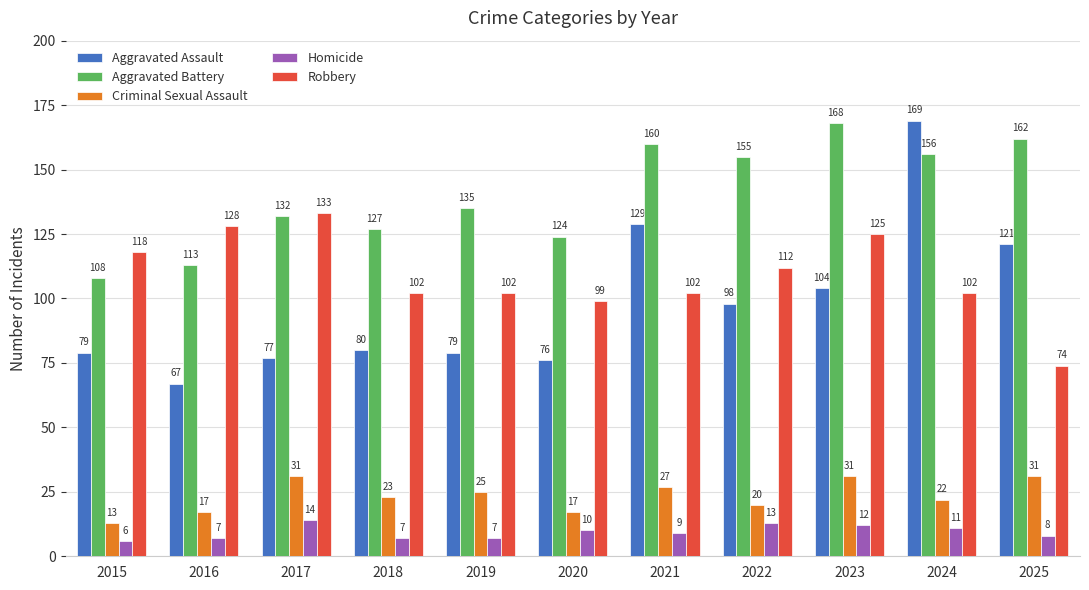

True or false: Criminal Sexual Assault has a value of 44 at 2017.

False